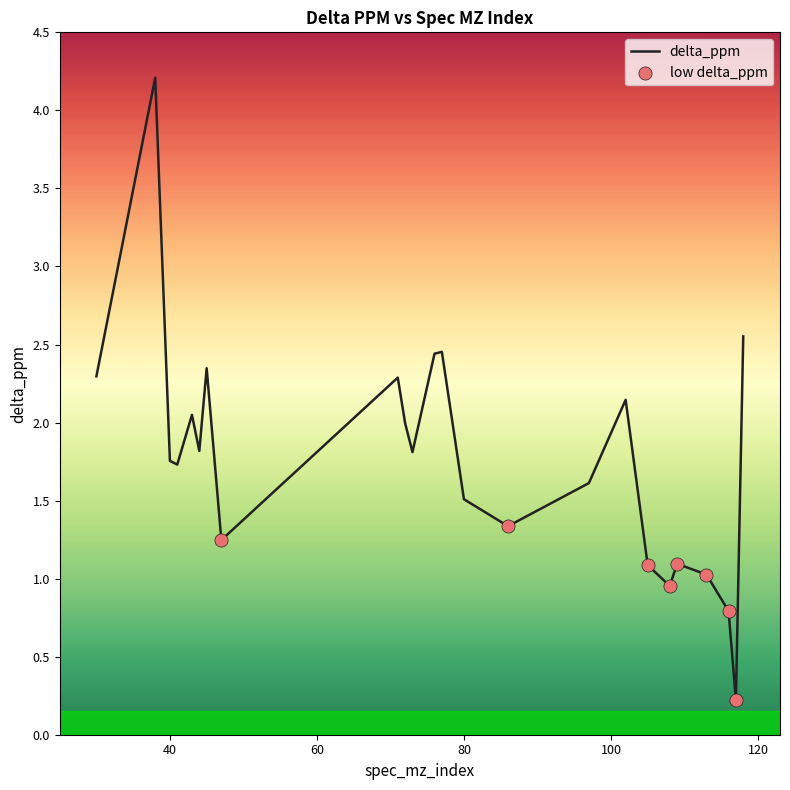

What is the maximum value shown in the chart?

4.2